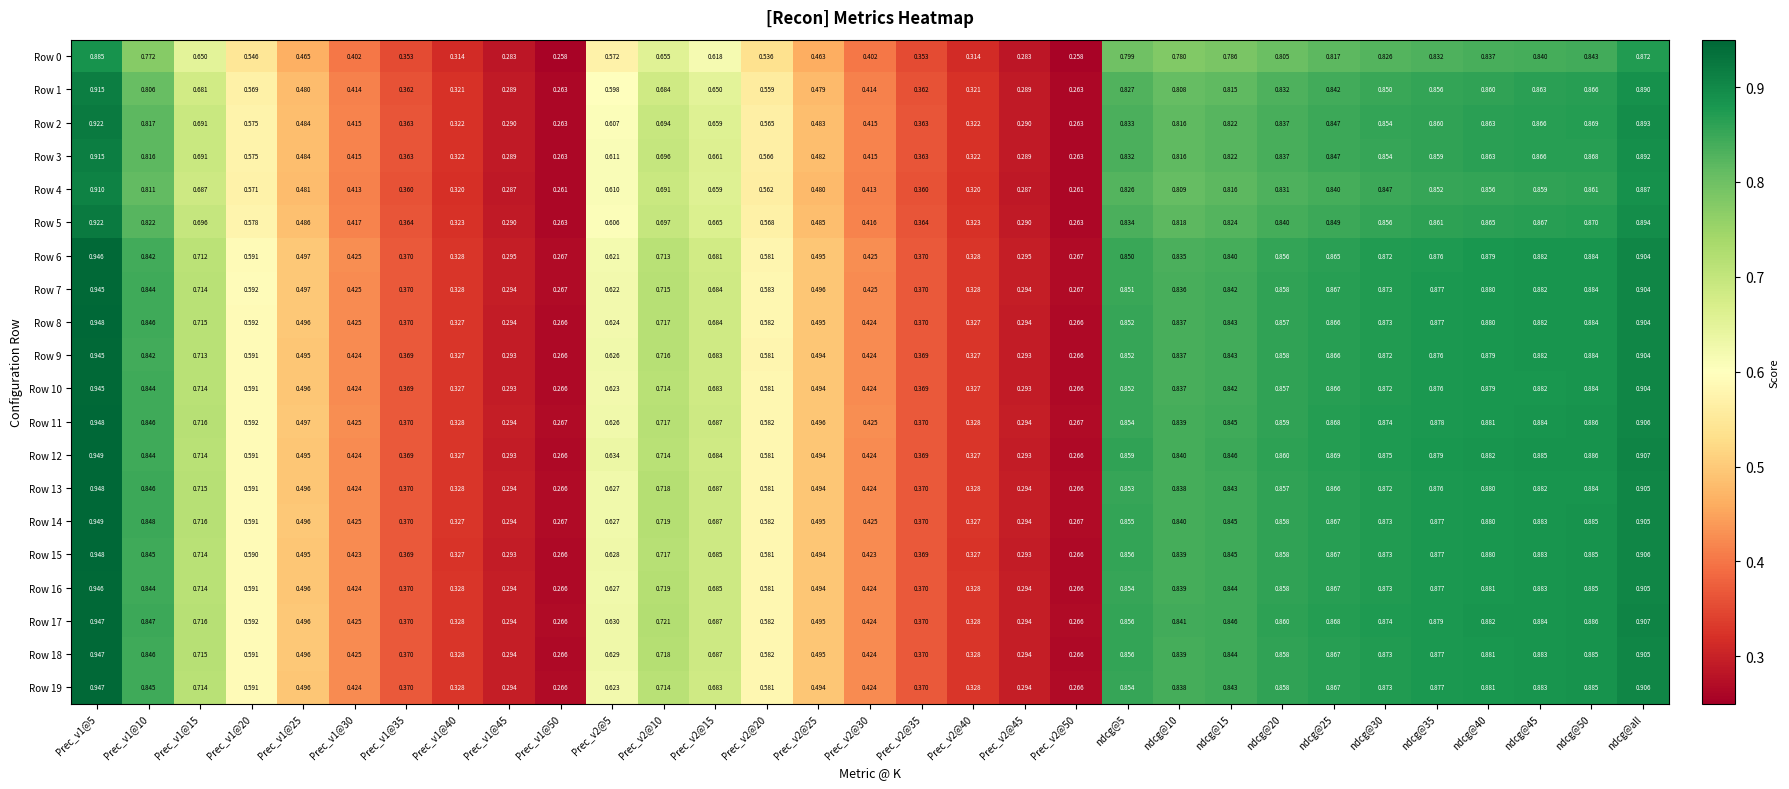

Is the value of Row 0 at Prec_v1@50 greater than the value of Row 2 at Prec_v1@50?

No